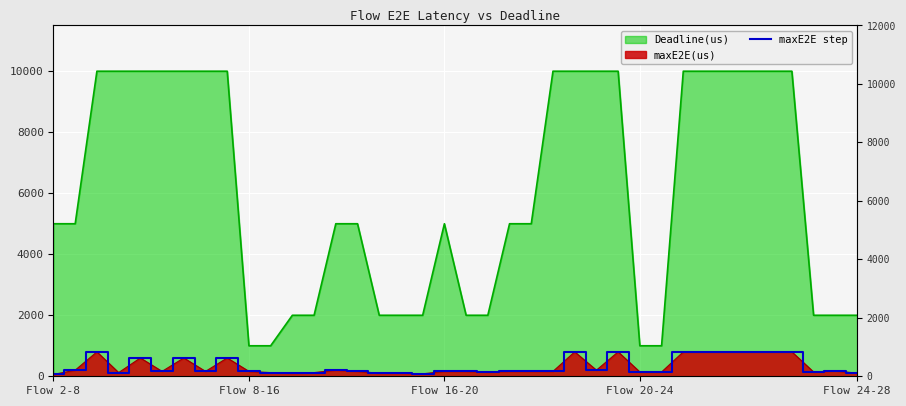

What is the sum of all values?

12680